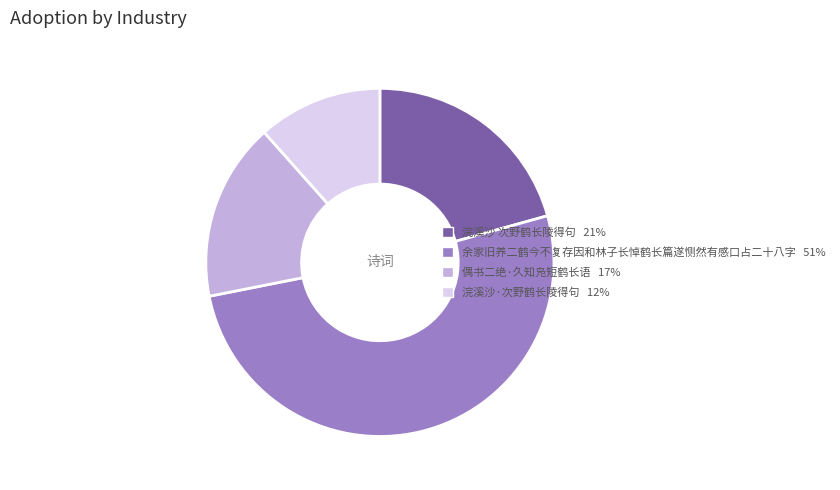

Approximately how many times larger is the value at 余家旧养二鹤今不复存因和林子长悼鹤长篇遂恻然有感口占二十八字 compared to 浣溪沙·次野鹤长陵得句?

4.4